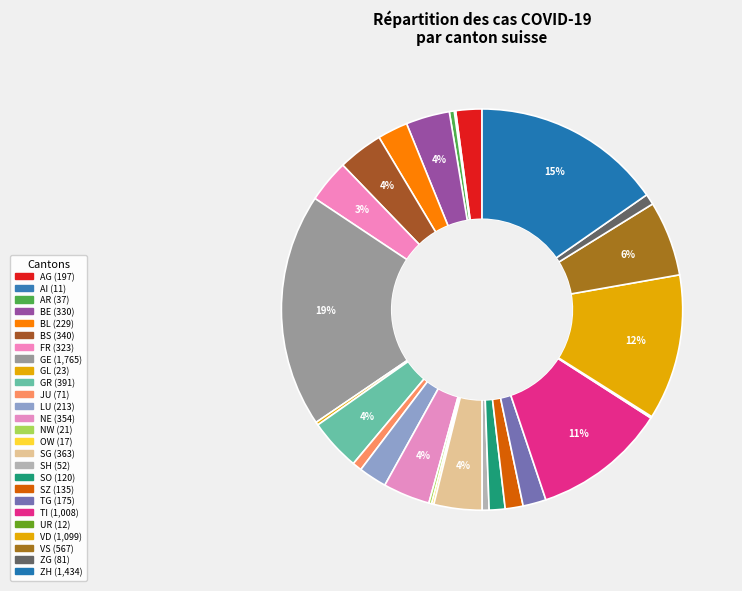

To the nearest percent, what is the combined percentage of VD and GR?

16%